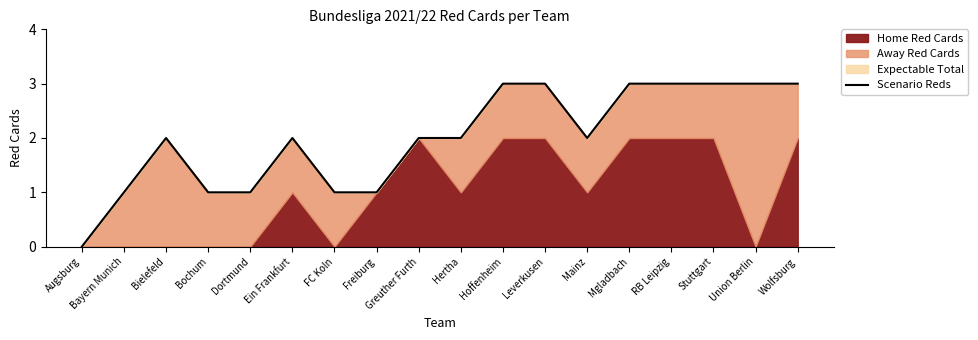

How many values exceed 2?

7